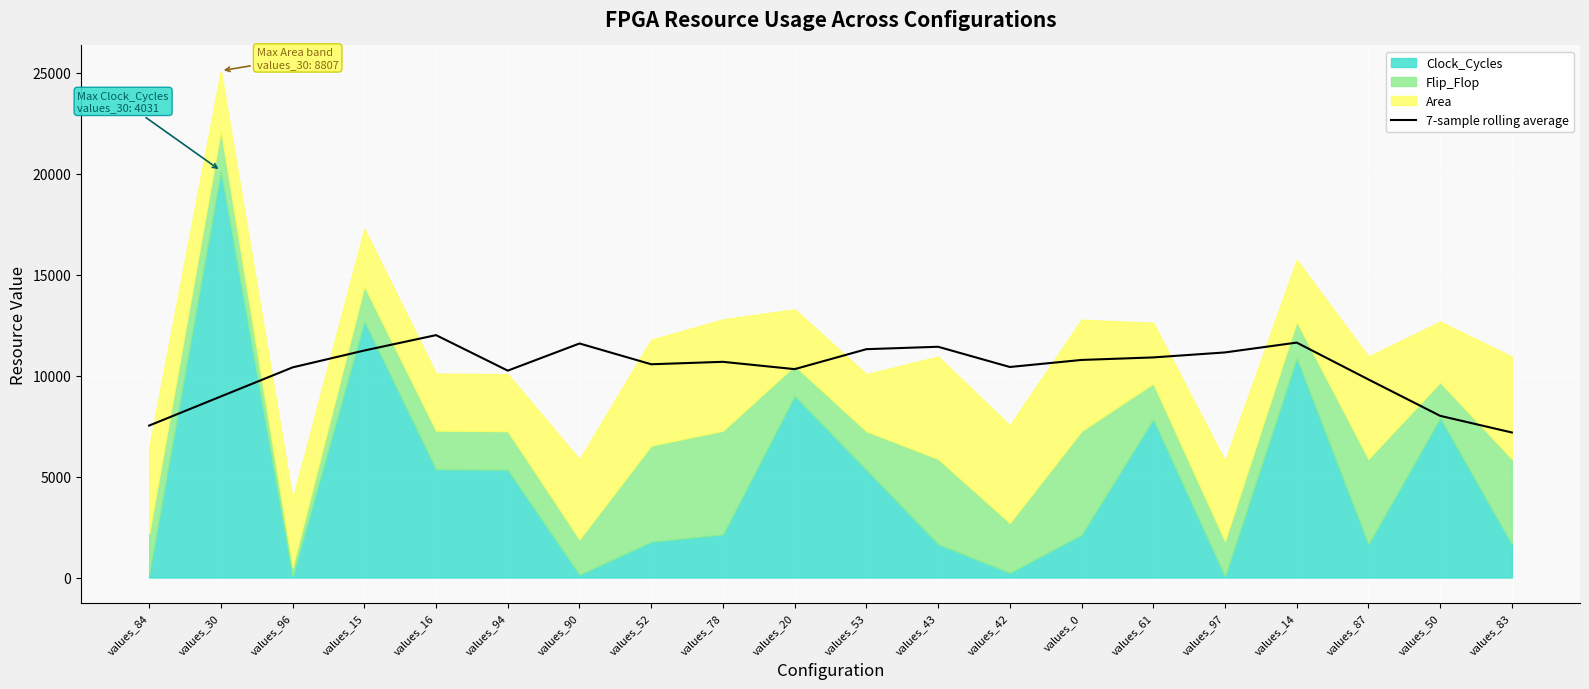

The value of 7-sample rolling average at values_50 is 2022.8. True or false?

False